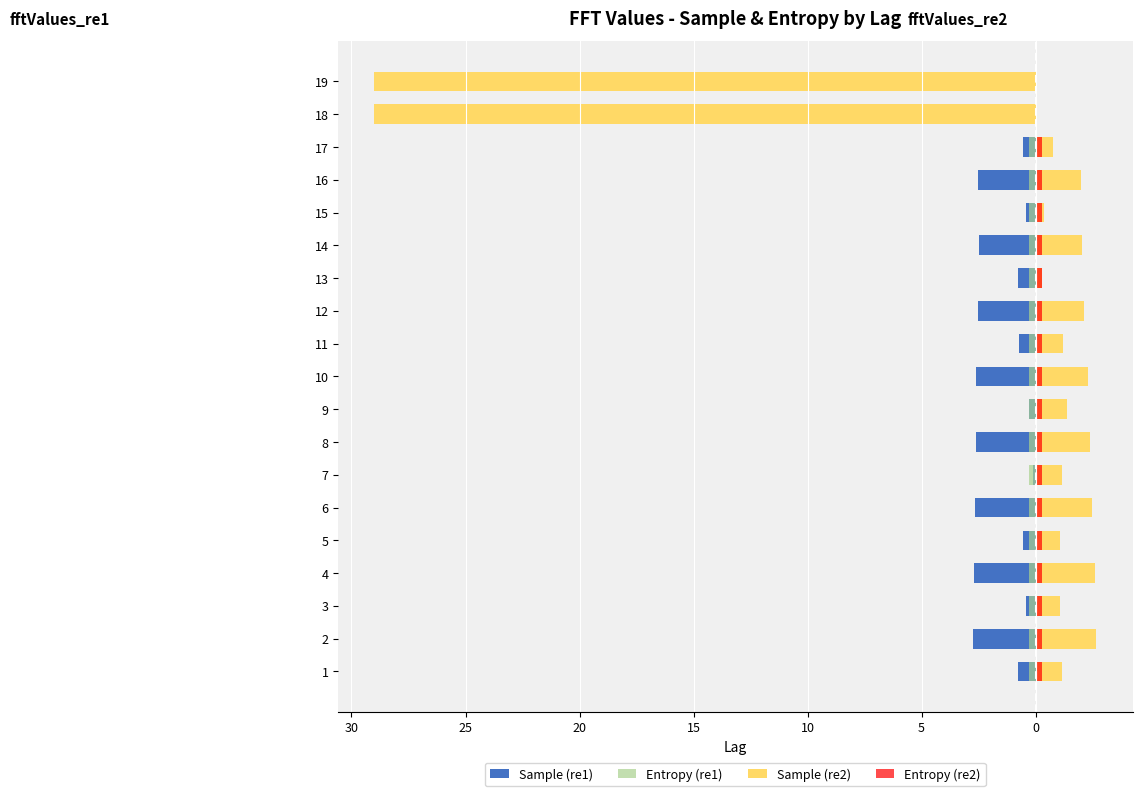

Does the chart contain stacked bars?

No